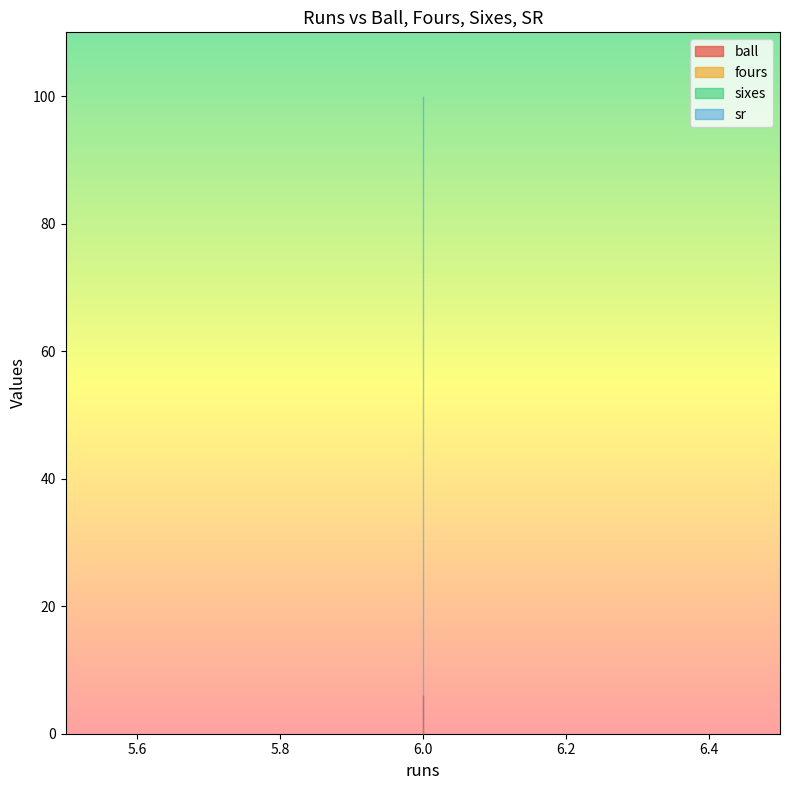

At which label is fours closest to 1?

6